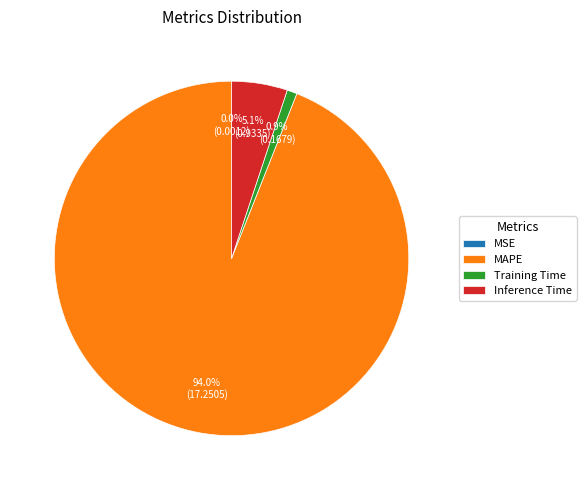

What is the largest slice in the pie chart?

MAPE